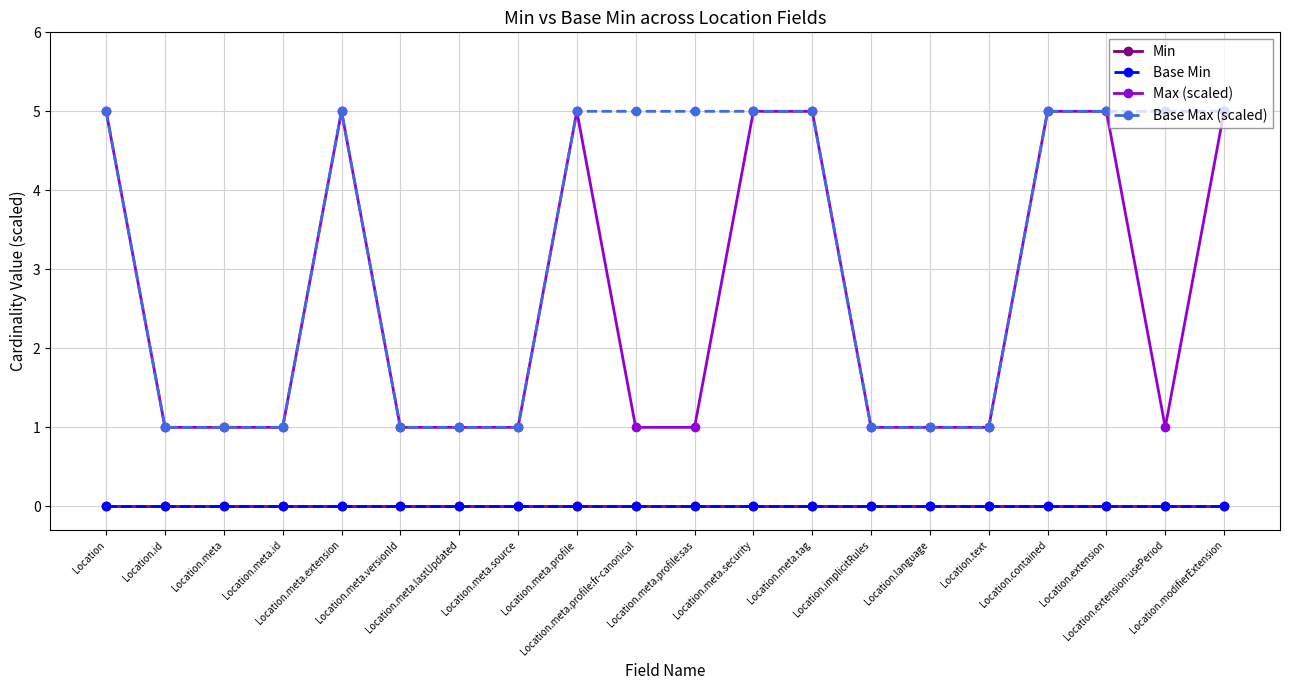

Is this an area chart (filled region under the line)?

No